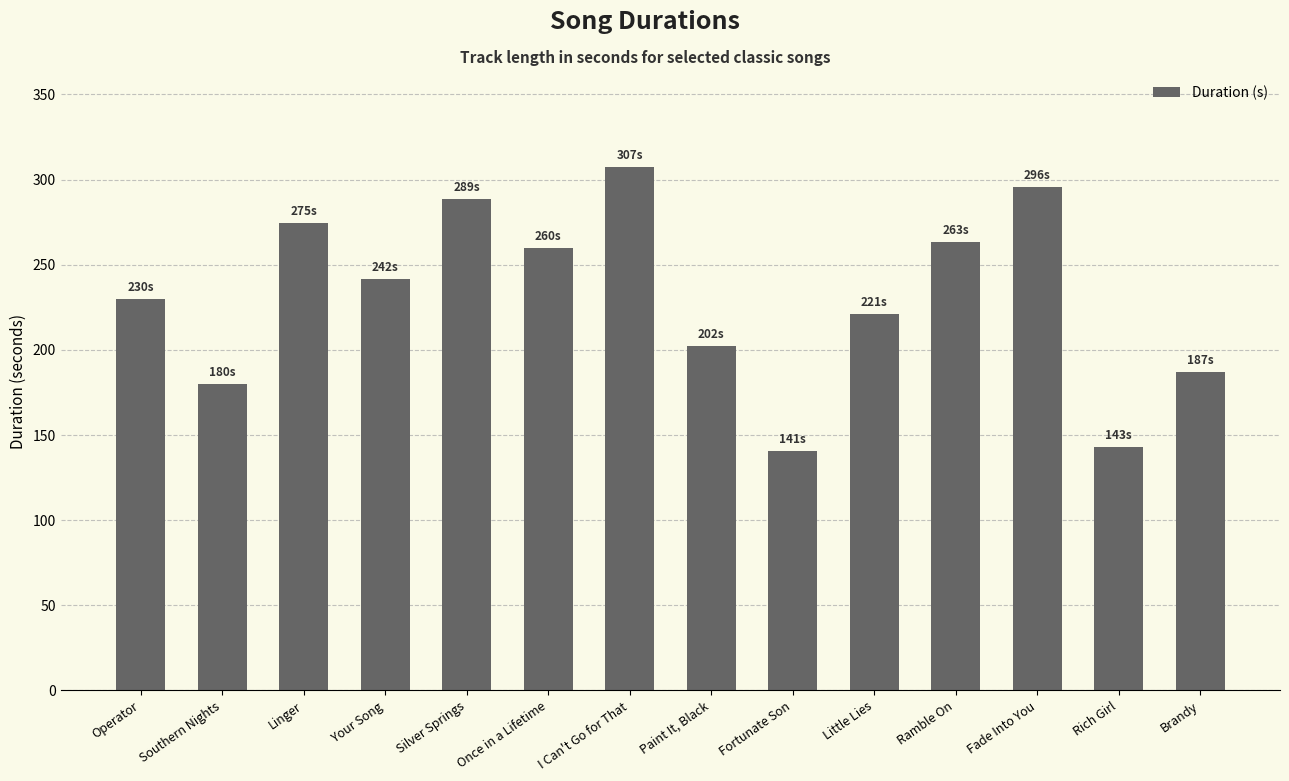

What is the difference between the maximum and minimum values?

166.5